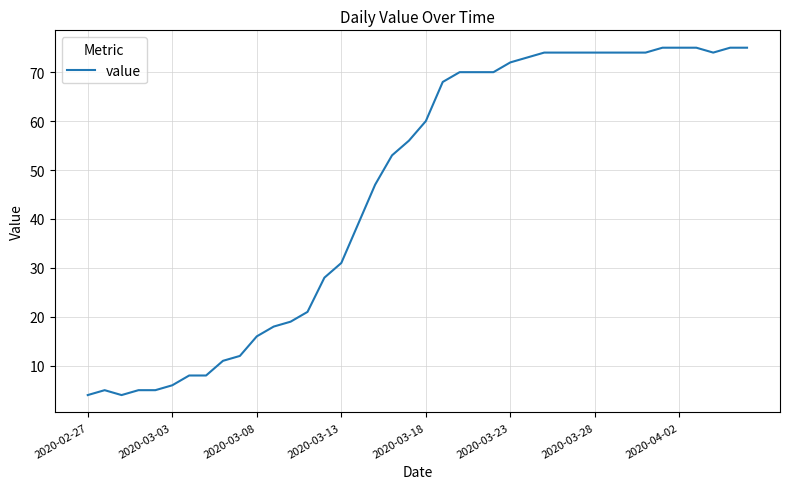

What is the difference between the maximum and minimum values?

71